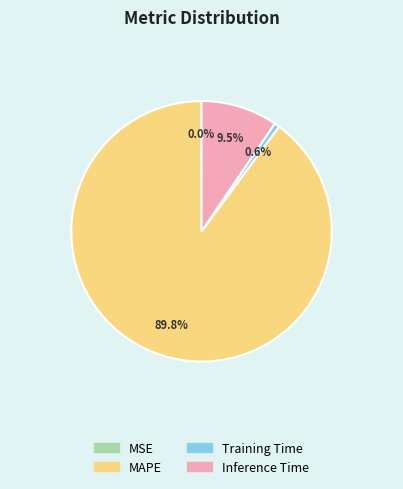

What is the majority slice?

MAPE